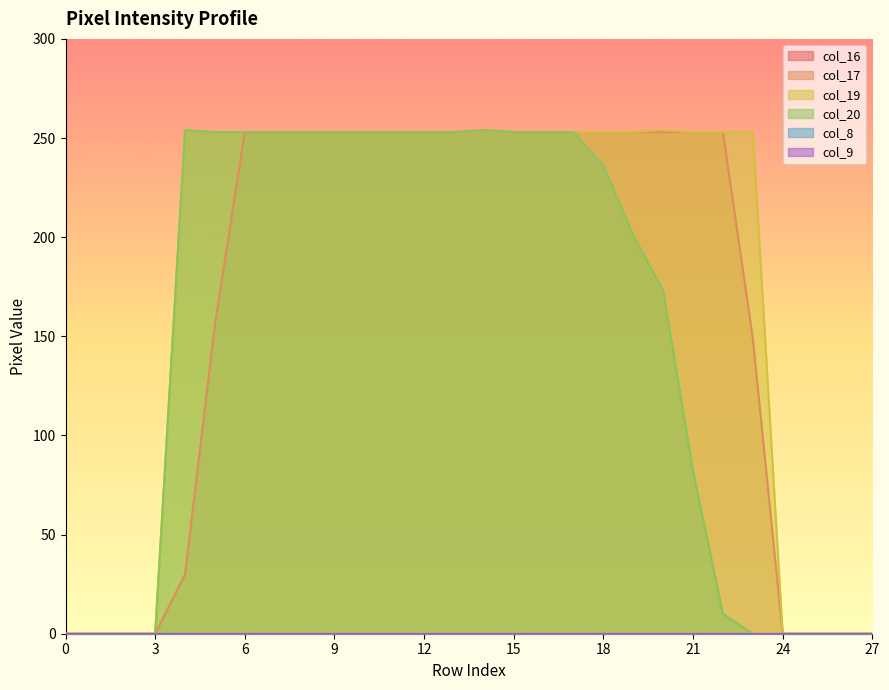

The col_19 series shows -104 at 0. True or false?

False